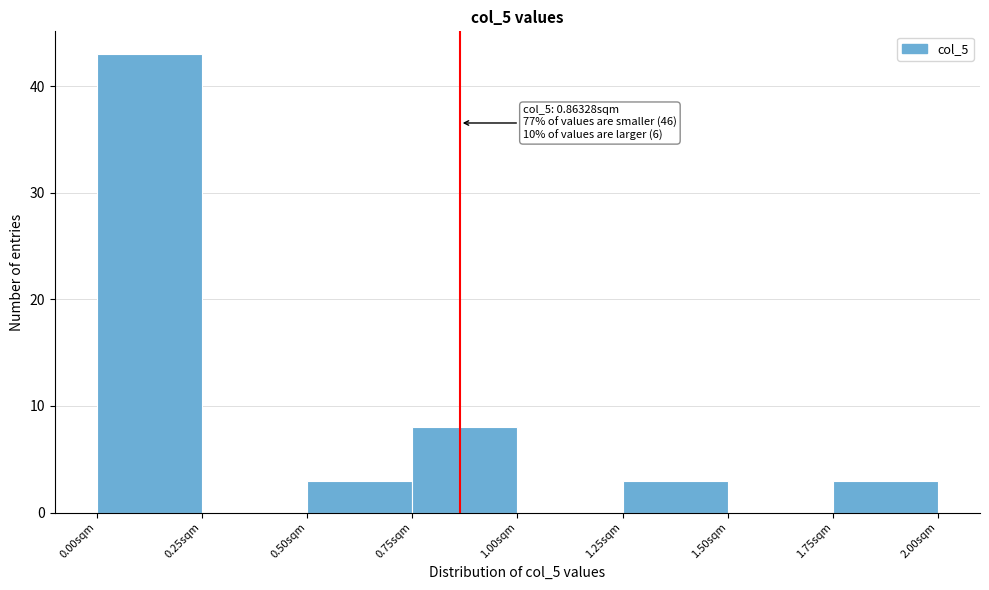

Over which range of the x-axis is the bar tallest?

0.00 to 0.25